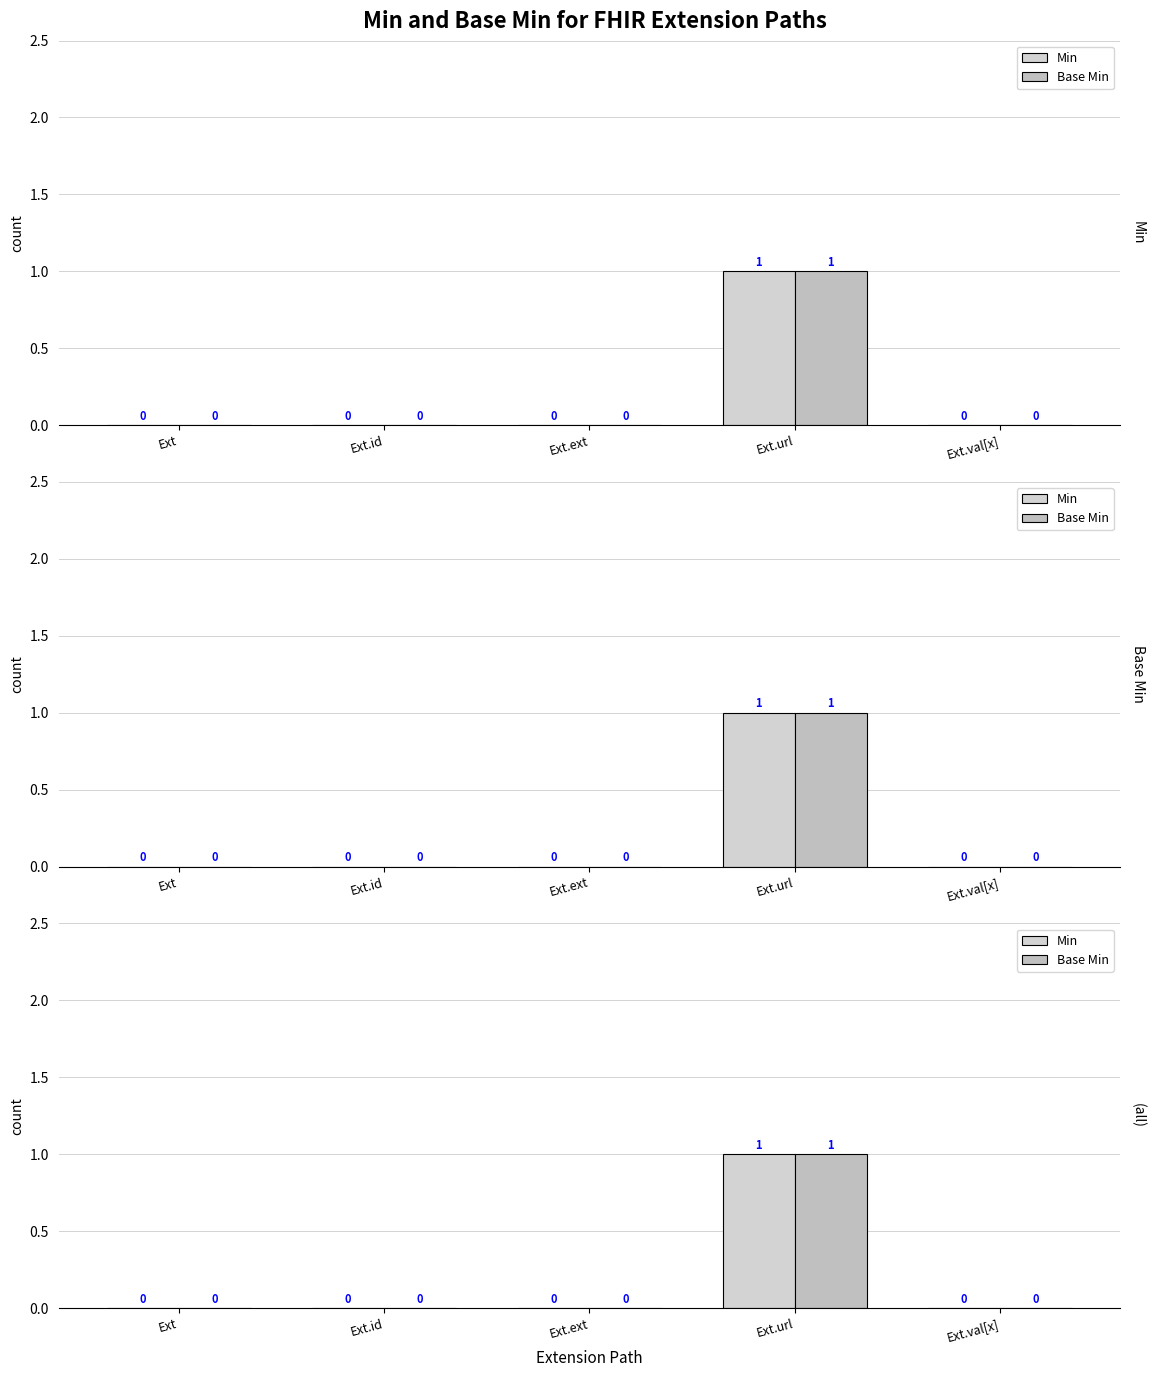

Is the value of Min at Ext.val[x] greater than the value of Base Min at Ext.url?

No